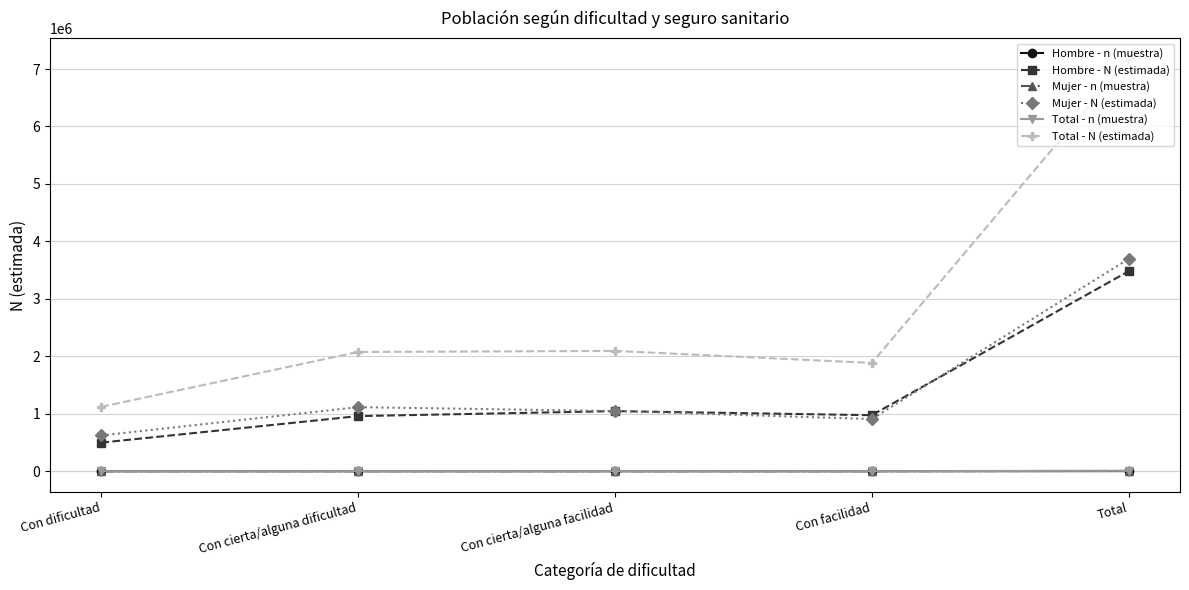

The Mujer - n (muestra) series shows 1516 at Con cierta/alguna facilidad. True or false?

True